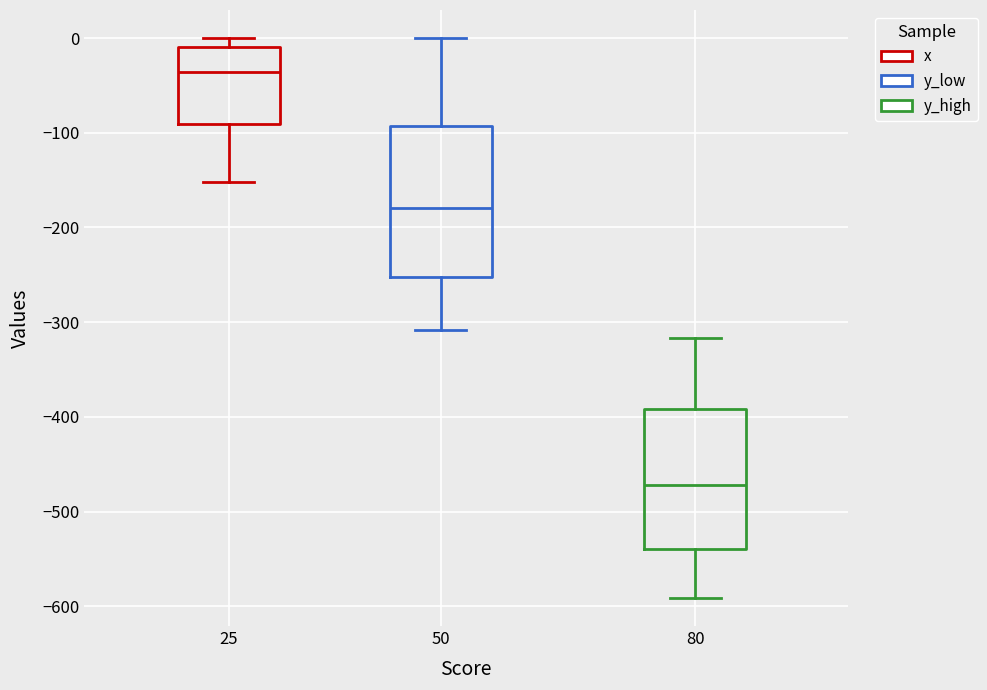

Which box's median line is the highest?

25